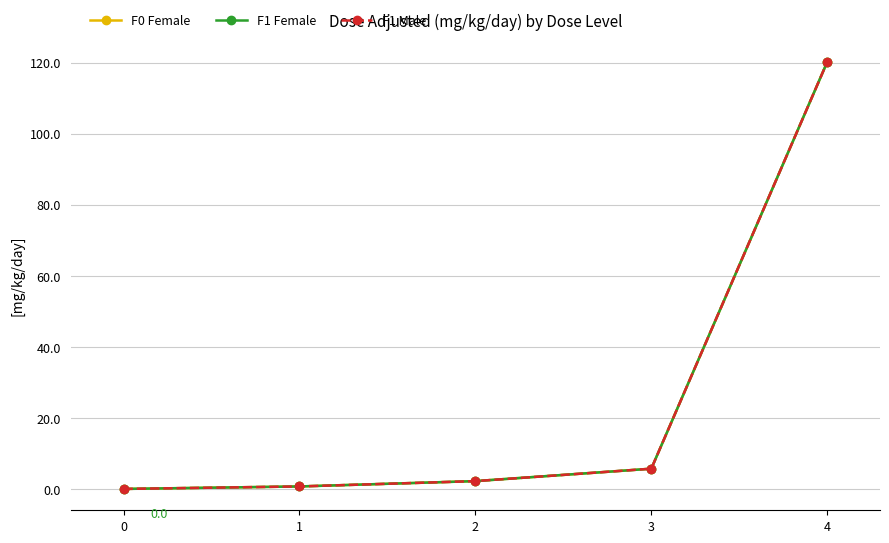

Between 1 and 4, which series saw the biggest shift?

F0 Female